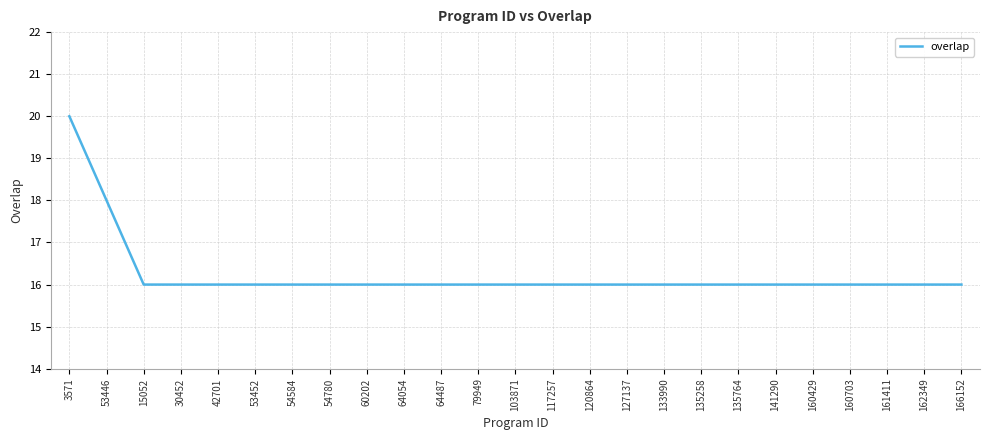

Which category has the highest value across all series?

3571